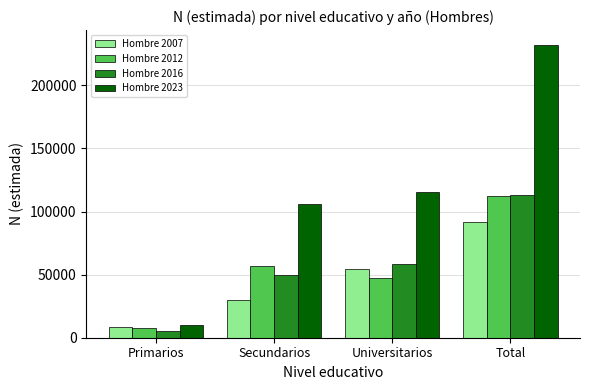

Between Primarios and Universitarios, which series saw the biggest shift?

Hombre 2023